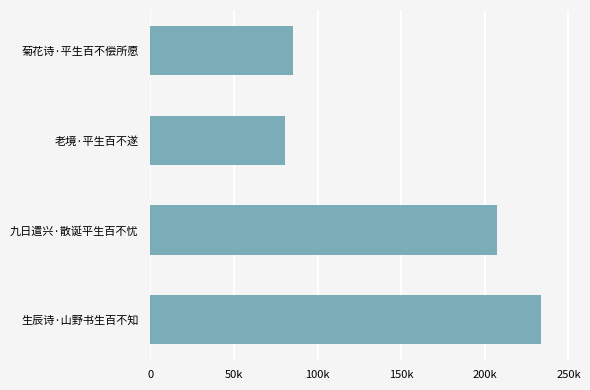

Are the bars grouped side by side (vs. stacked)?

No